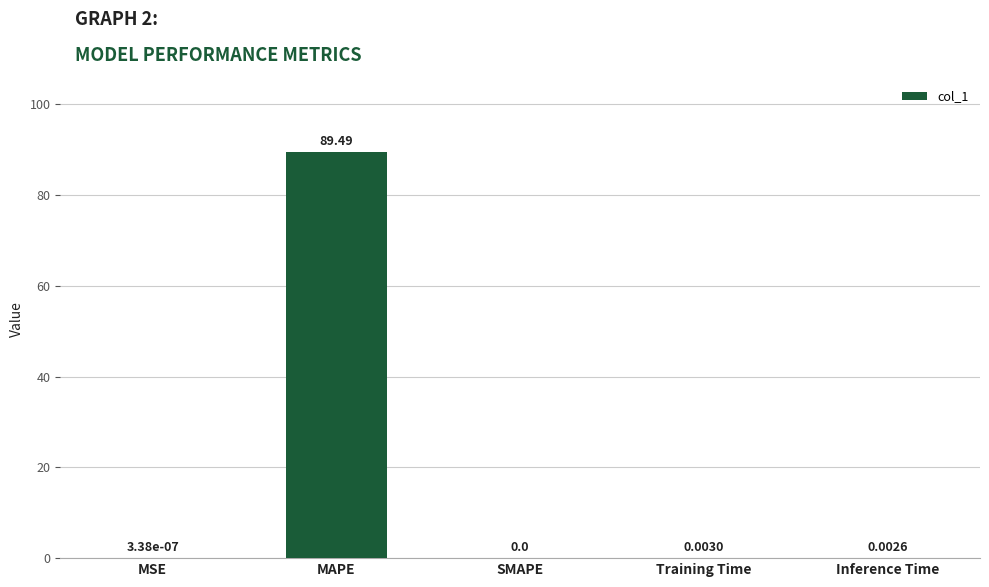

Which category has the highest value across all series?

MAPE